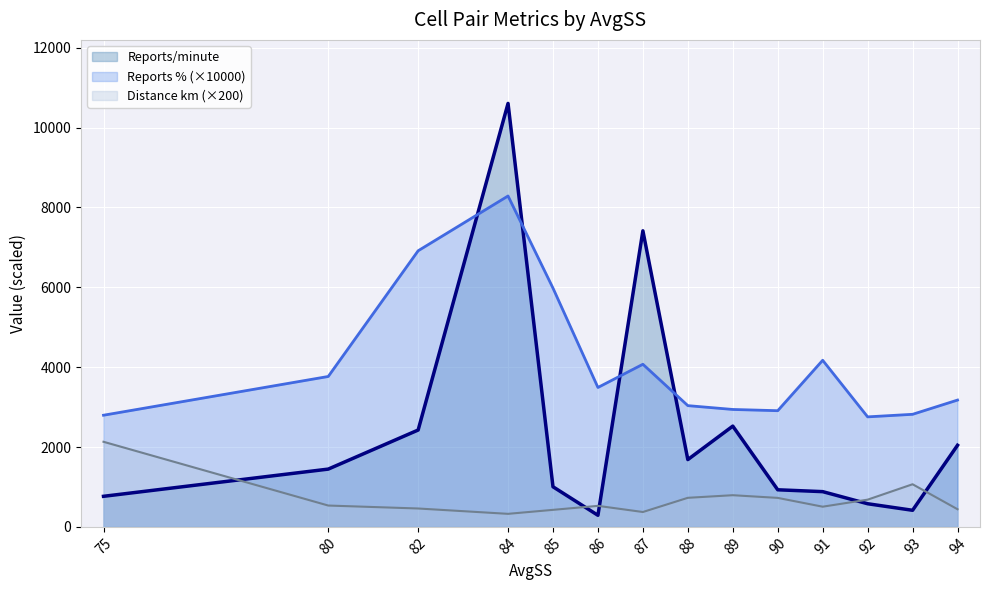

What is the maximum value shown in the chart?

10605.8